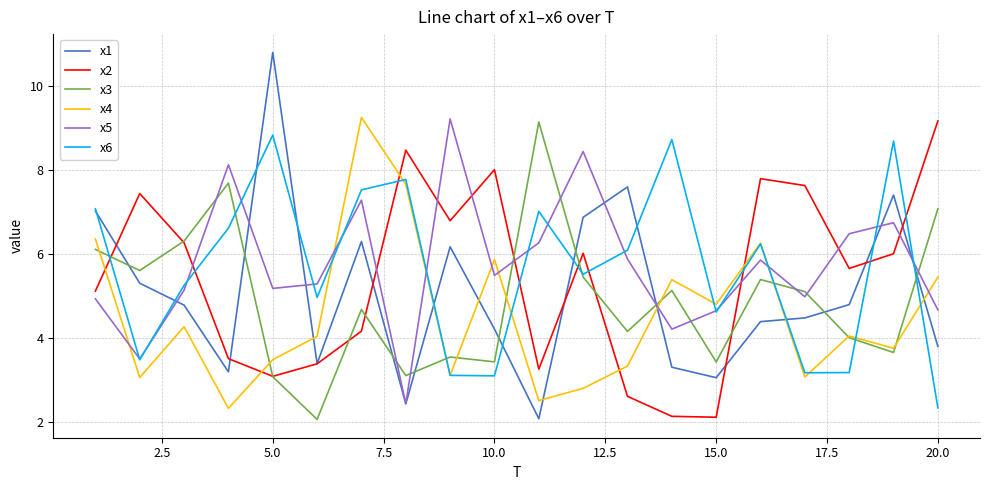

What is the maximum value for x4?

9.3